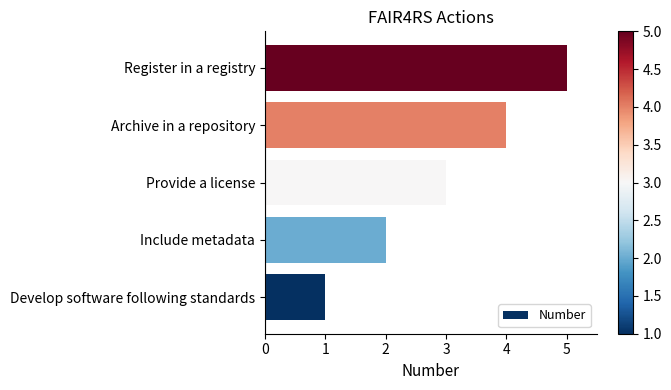

The chart shows a value of 1 at Include metadata. True or false?

False